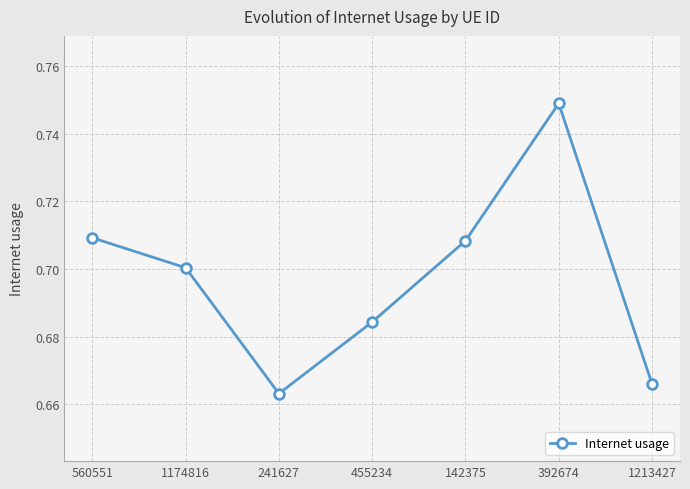

Where is the data nearest to the value 0?

241627